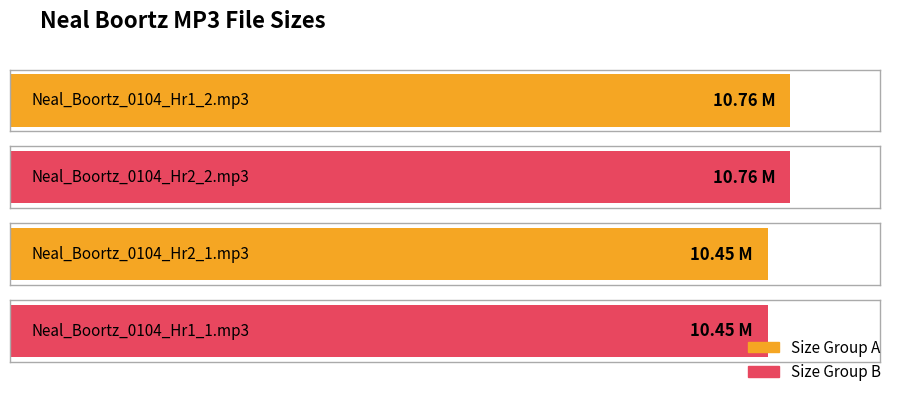

What is the difference between the maximum and second lowest values?

0.3